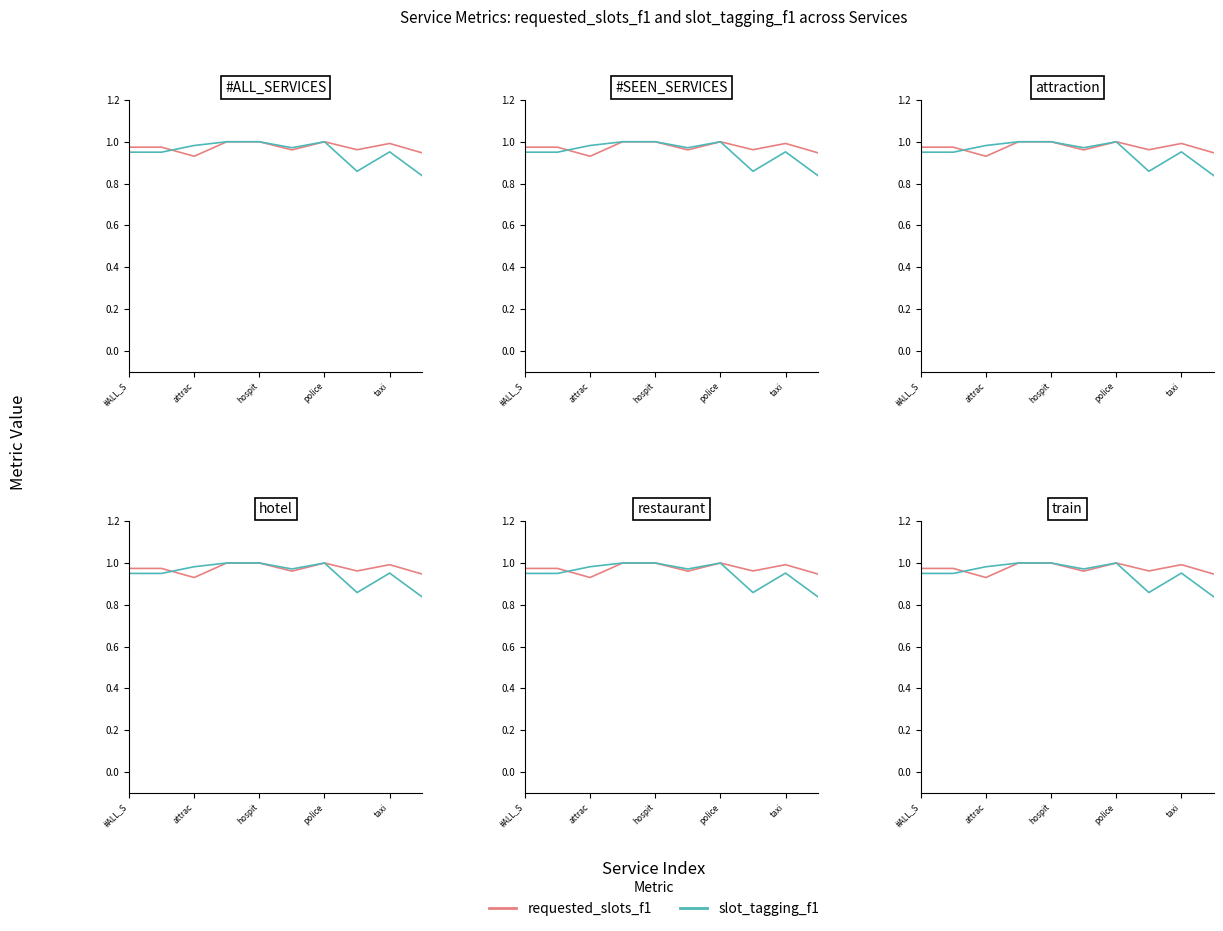

Reading left to right, list all the values displayed in this chart.

requested_slots_f1: 1.0	1.0	0.9	1.0	1.0	1.0	1.0	1.0	1.0	0.9
slot_tagging_f1: 1.0	1.0	1.0	1.0	1.0	1.0	1.0	0.9	1.0	0.8